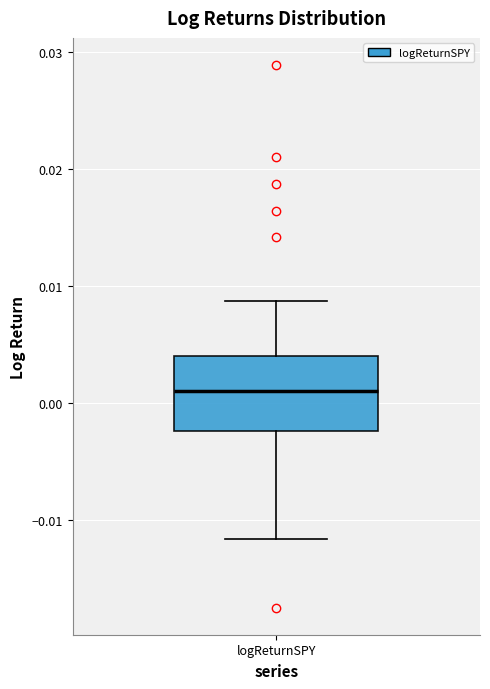

Read this box plot against the y-axis: the position of the median line, the range covered by the box, and the ends of both whiskers. The values are not printed on the chart, so give them approximately, as read against the axis.

median 0.001, box -0.002 to 0.004, whiskers -0.012 to 0.009